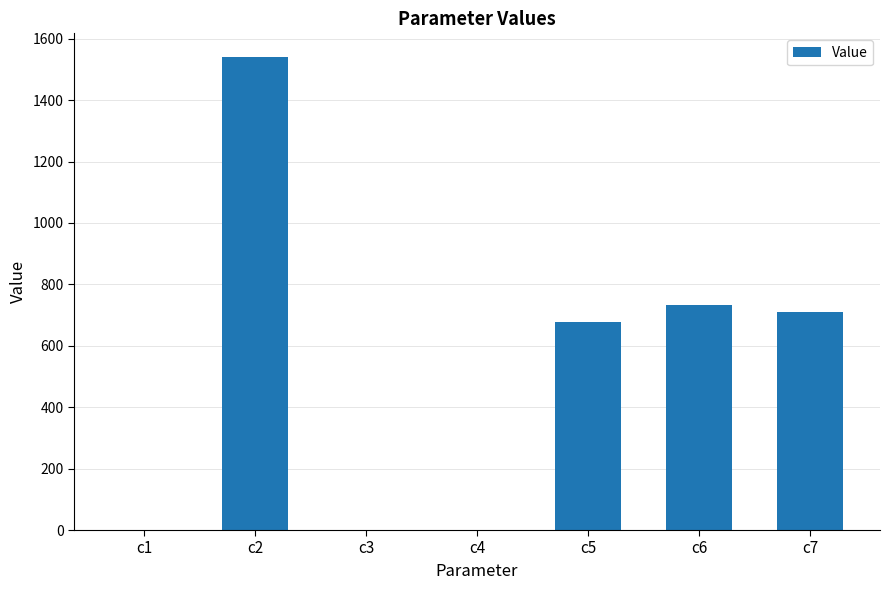

At which label is the value closest to 770?

c6